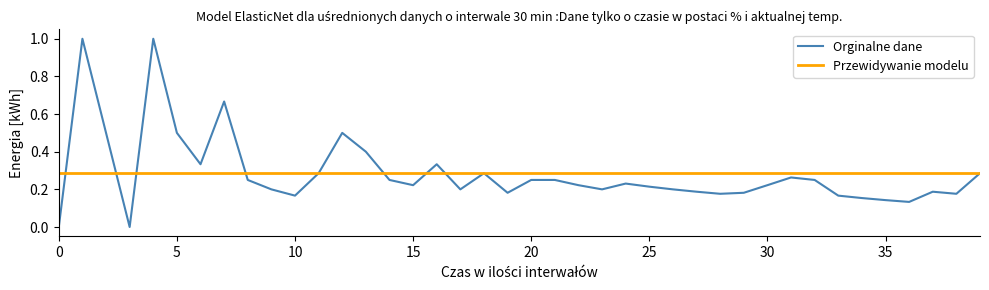

What is the maximum value shown in the chart?

1.0